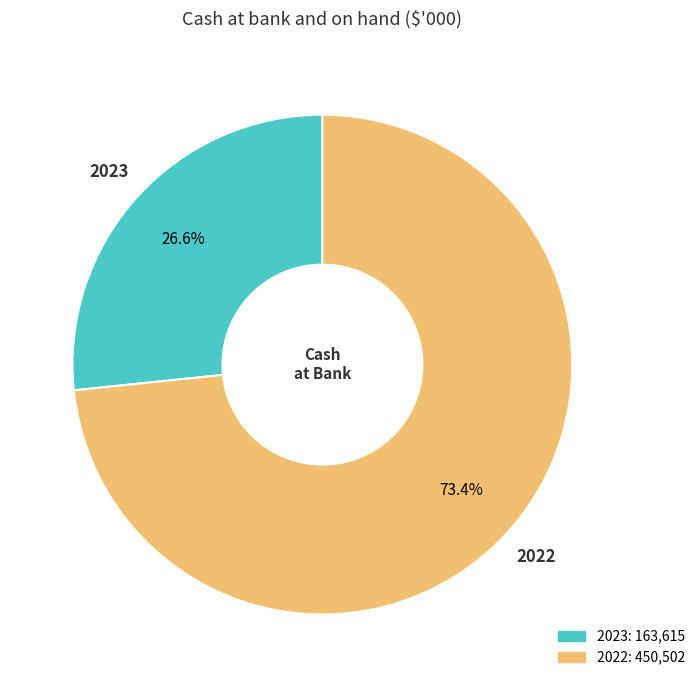

To the nearest percent, what is the difference between the largest and smallest slice percentages?

47%